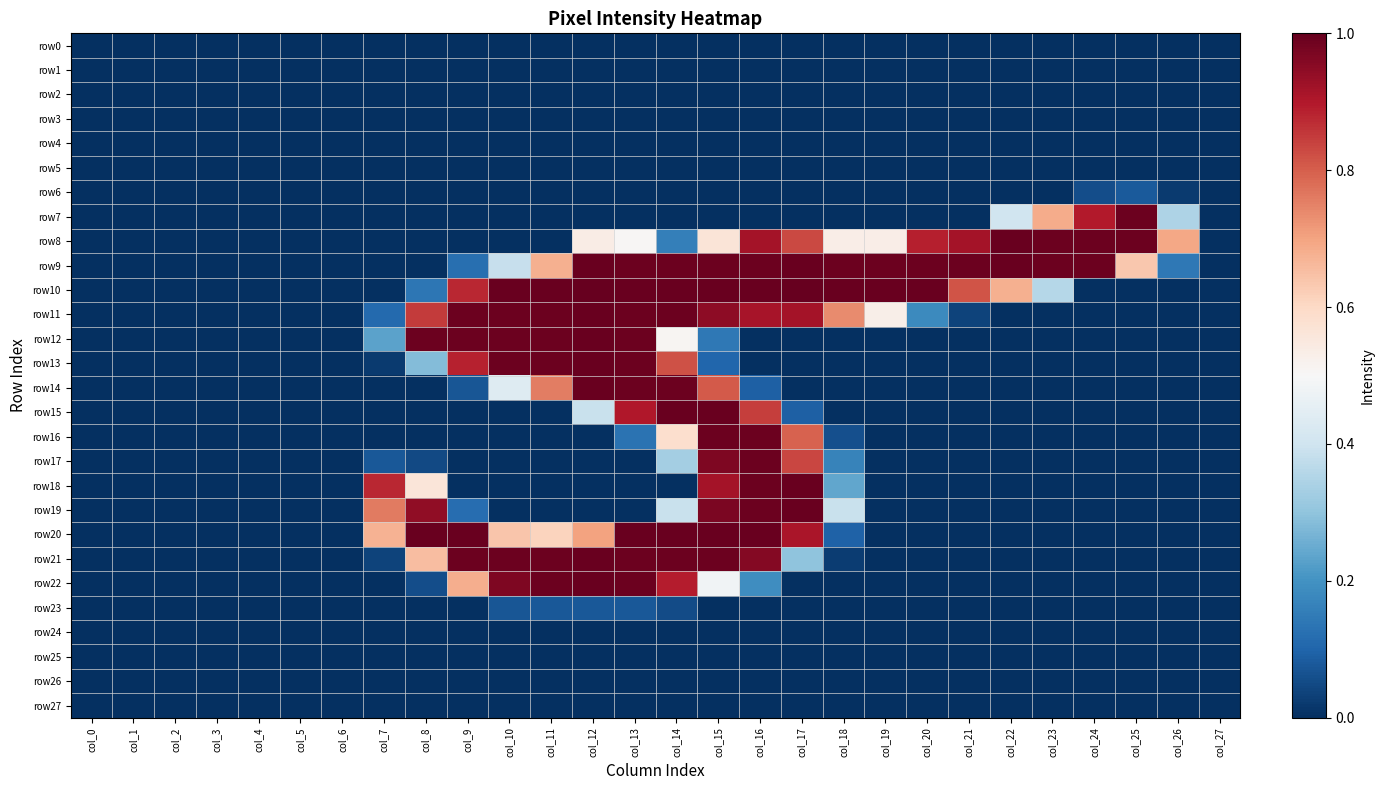

Which category has the highest value across all series?

col_12